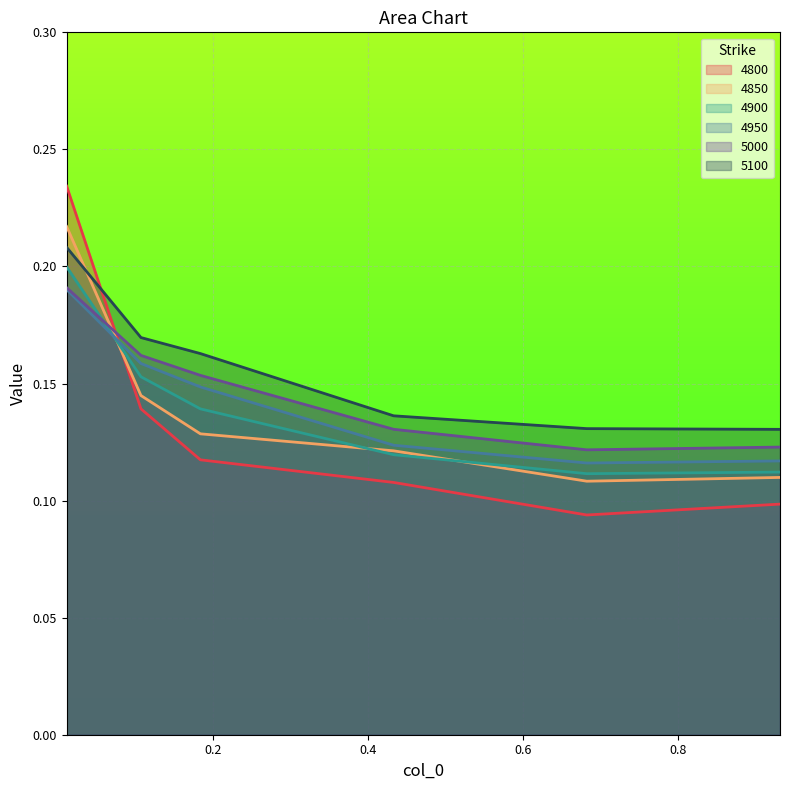

True or false: 4950 and 5000 intersect in this chart.

False